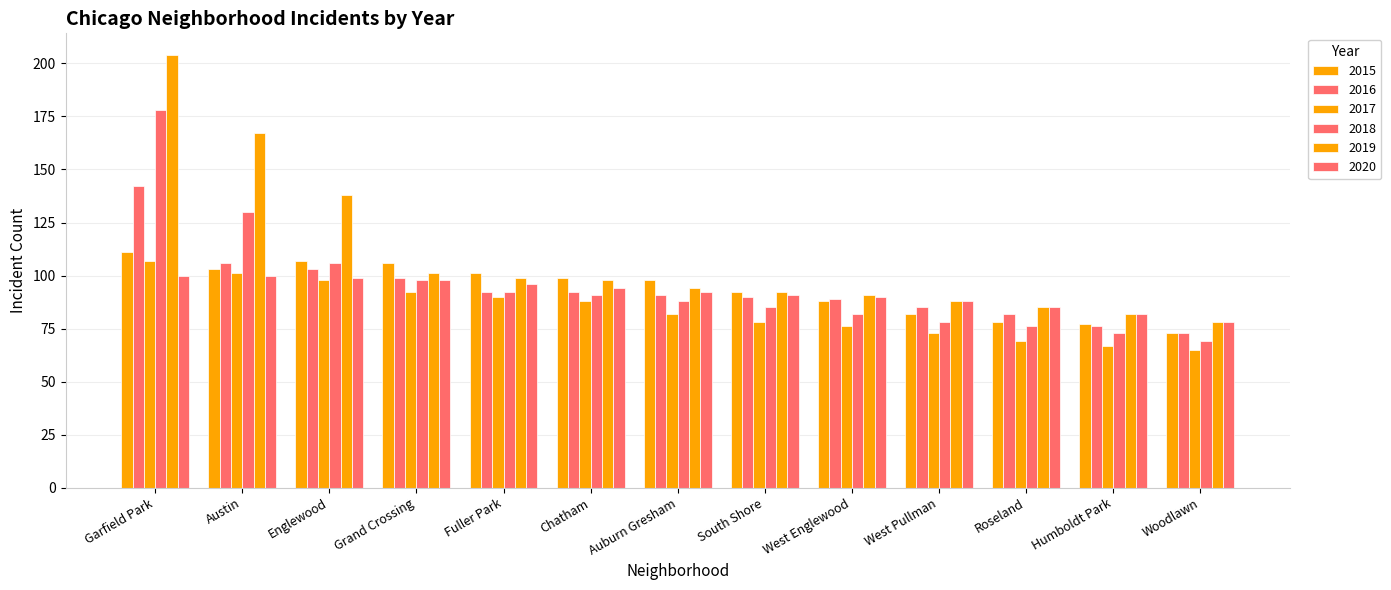

The 2016 series shows 48 at Auburn Gresham. True or false?

False